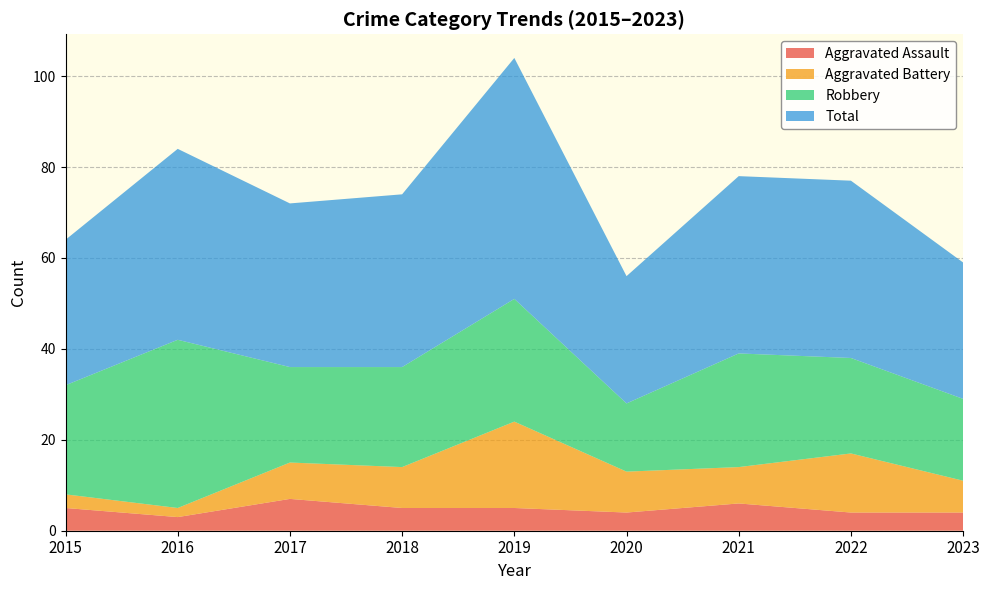

Reading left to right, extract all data points from this chart.

Aggravated Assault: 2015=5	2016=3	2017=7	2018=5	2019=5	2020=4	2021=6	2022=4	2023=4
Aggravated Battery: 2015=3	2016=2	2017=8	2018=9	2019=19	2020=9	2021=8	2022=13	2023=7
Robbery: 2015=24	2016=37	2017=21	2018=22	2019=27	2020=15	2021=25	2022=21	2023=18
Total: 2015=32	2016=42	2017=36	2018=38	2019=53	2020=28	2021=39	2022=39	2023=30